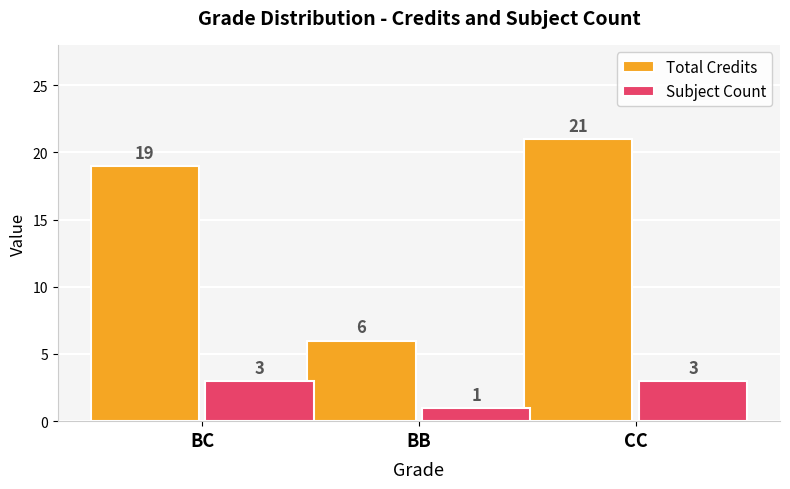

Reading left to right, list all the values displayed in this chart.

Total Credits: 19	6	21
Subject Count: 3	1	3